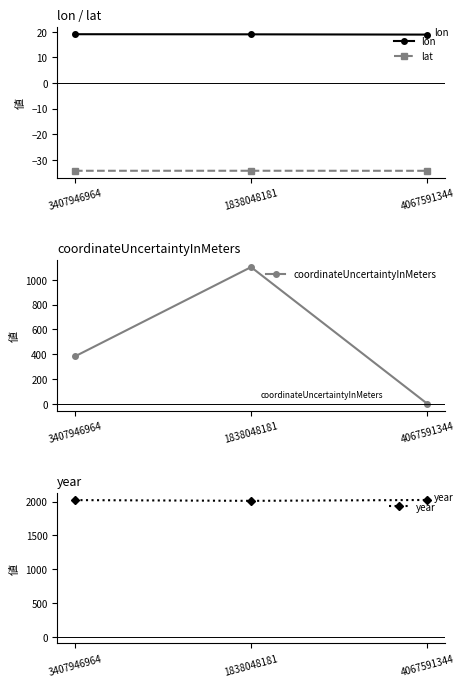

Reading left to right, extract all data points from this chart.

lon: 19.0	19.0	18.9
lat: -34.3	-34.3	-34.3
coordinateUncertaintyInMeters: 384.0	1100.0	5.0
year: 2021.0	2010.0	2023.0